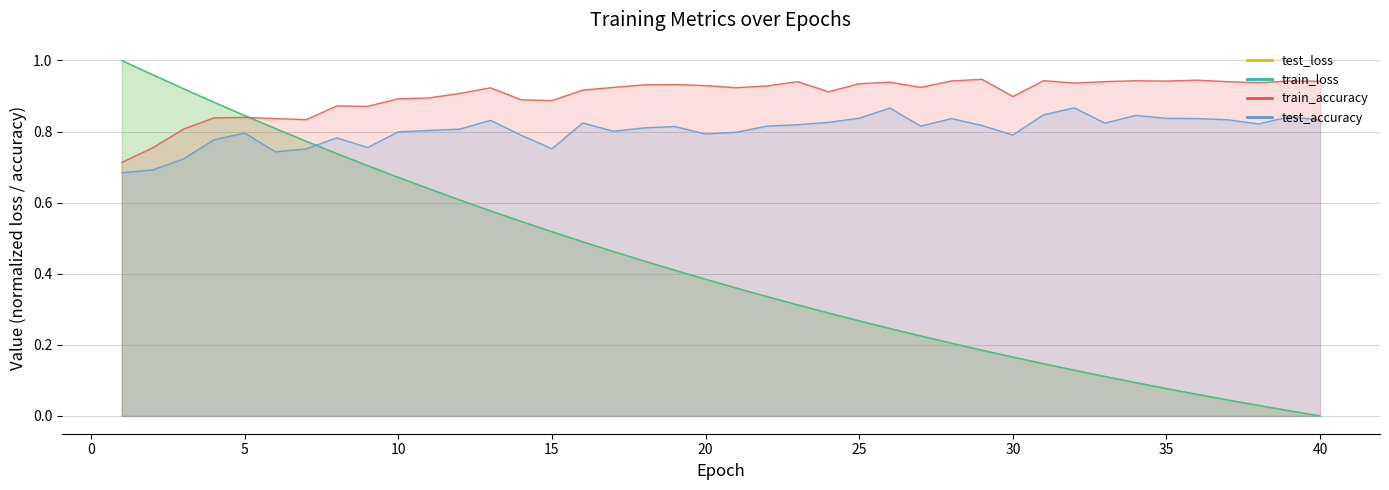

Where is train_accuracy nearest to the value 0?

1